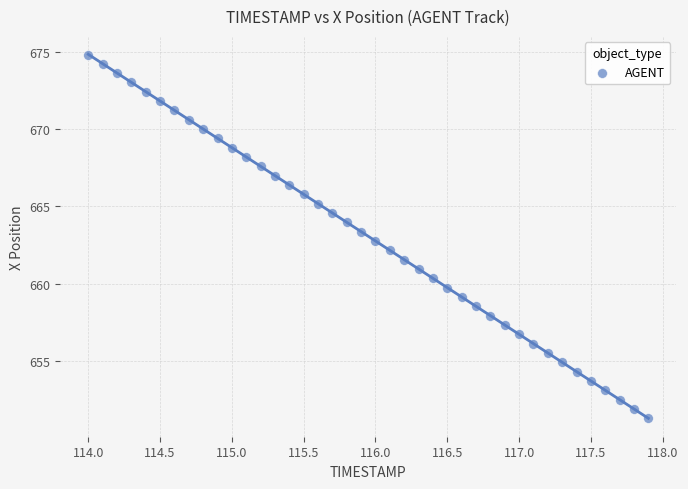

What is the range of X values (max minus min)?

3.9